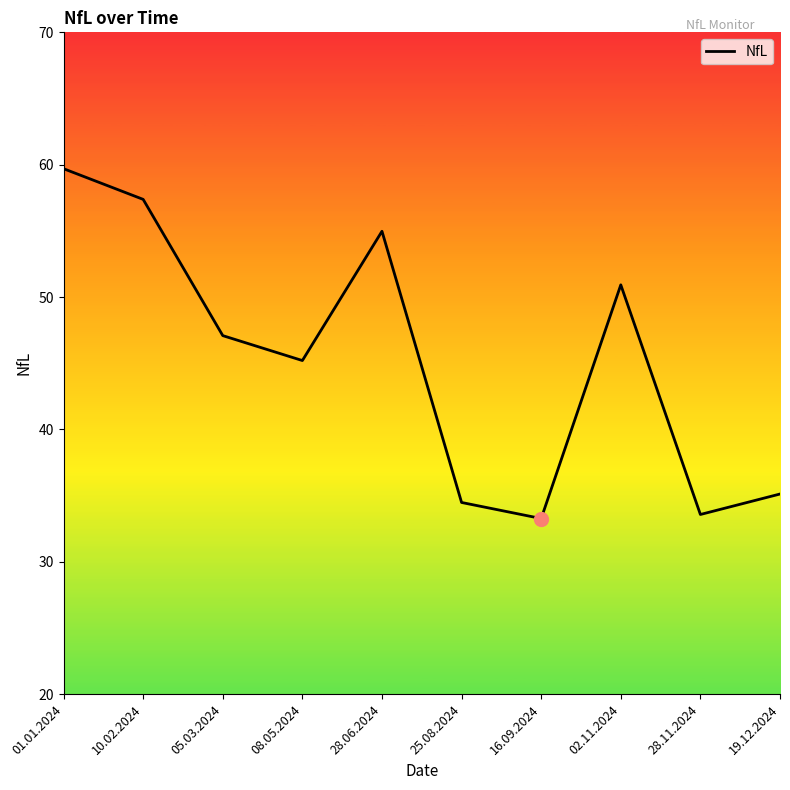

How many distinct data groups are displayed?

1